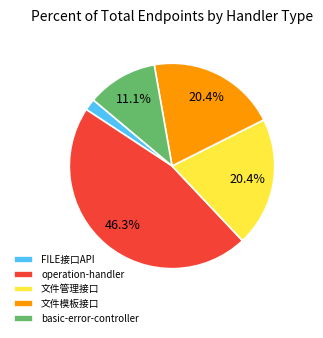

To the nearest percent, what is the difference between the largest and smallest slice percentages?

44%